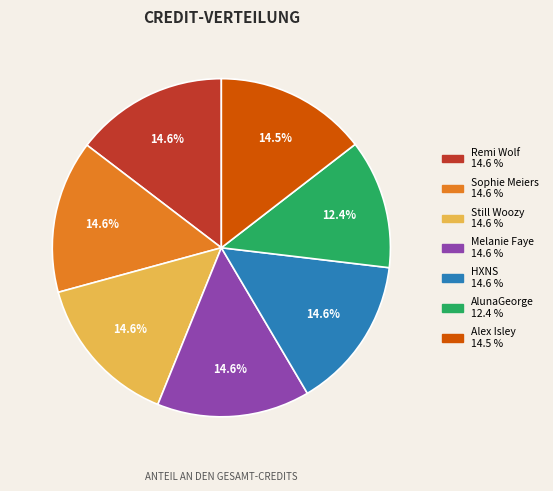

Do Still Woozy and Remi Wolf together represent more than half of the pie?

No